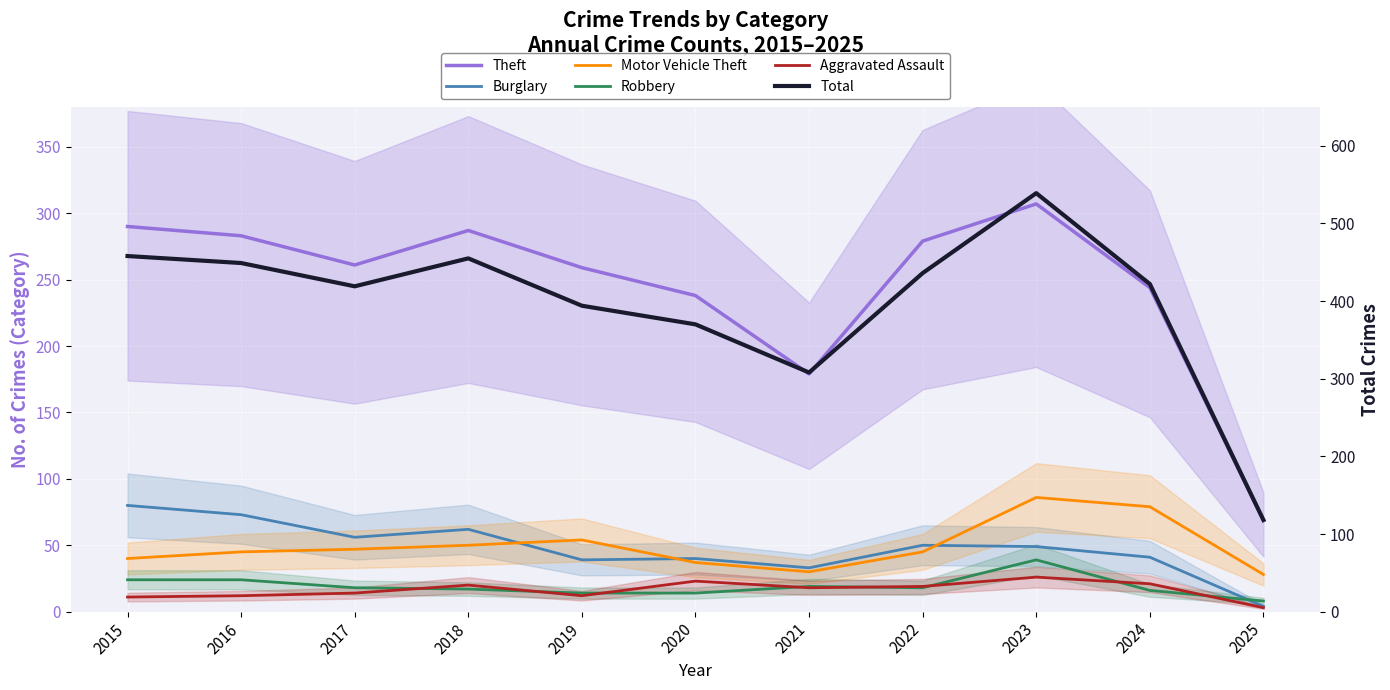

Rank the series at 2022 from lowest to highest value.

Robbery, Aggravated Assault, Motor Vehicle Theft, Burglary, Theft, Total